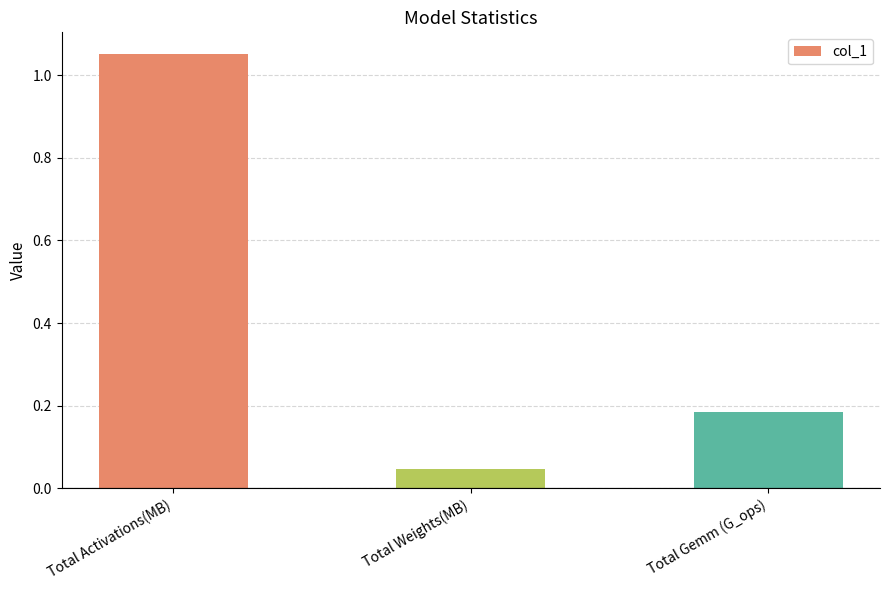

What is the average value?

0.4